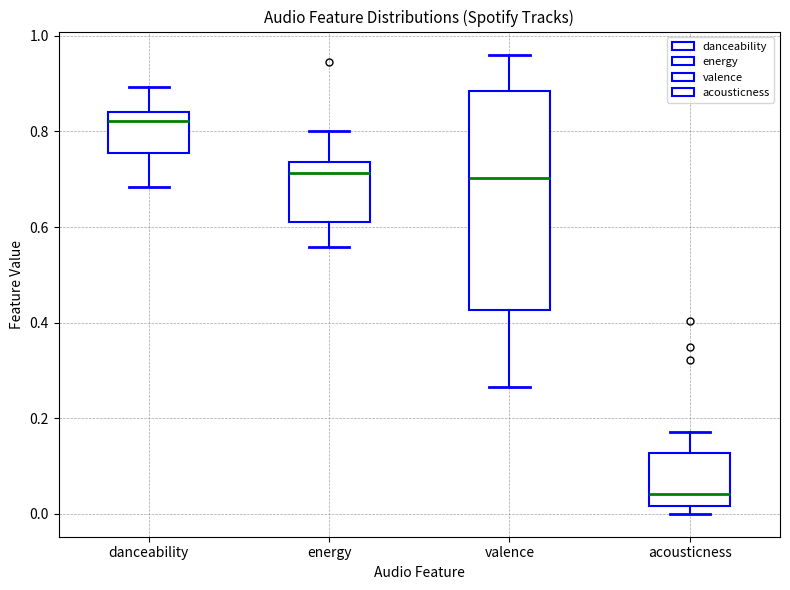

Where is the upper edge of the box for energy on the y-axis? The values are not printed on the chart, so give them approximately, as read against the axis.

0.74